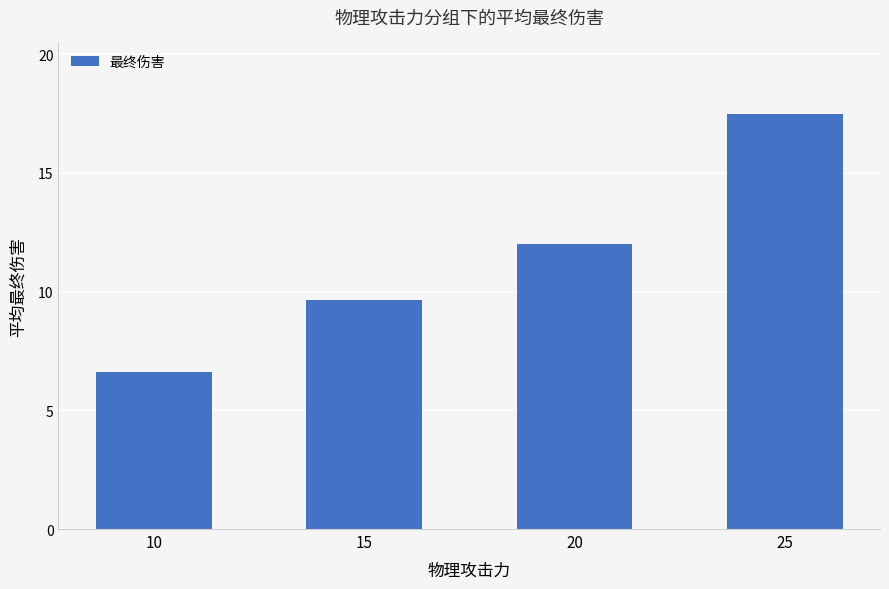

What is the difference between the second highest and minimum values?

5.4